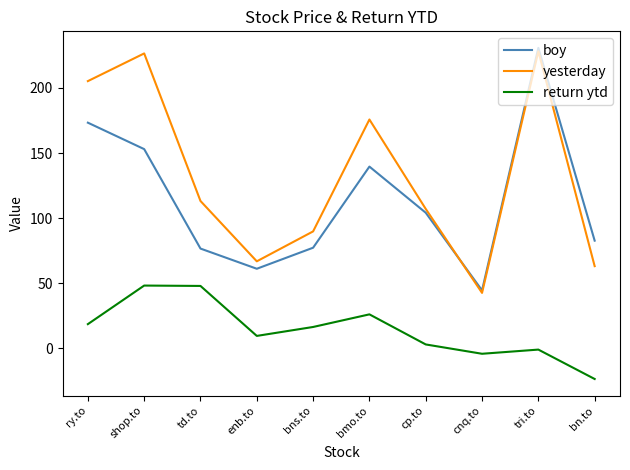

Is the value of return ytd at cp.to greater than the value of yesterday at enb.to?

No